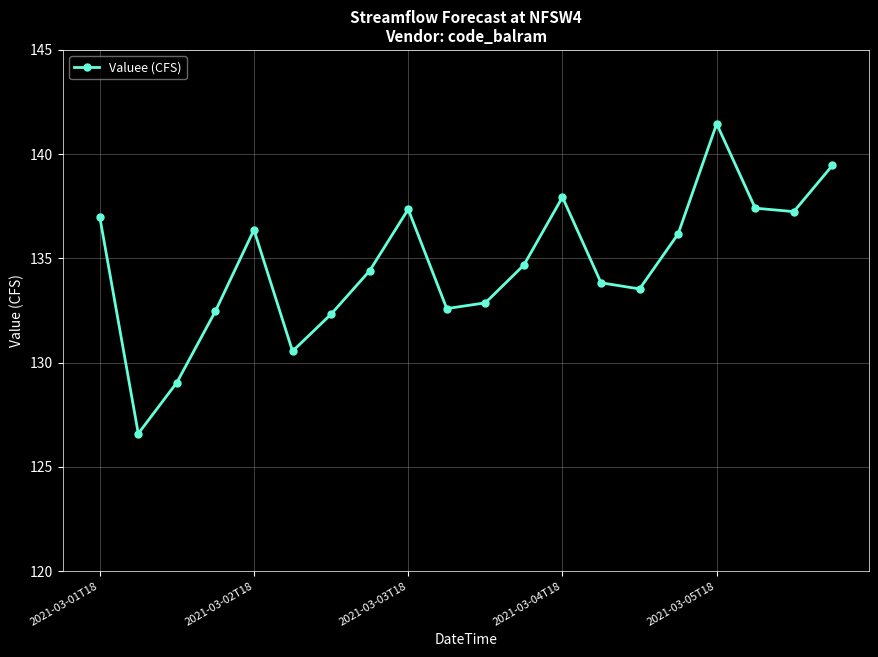

What is the difference between the maximum and minimum values?

14.9